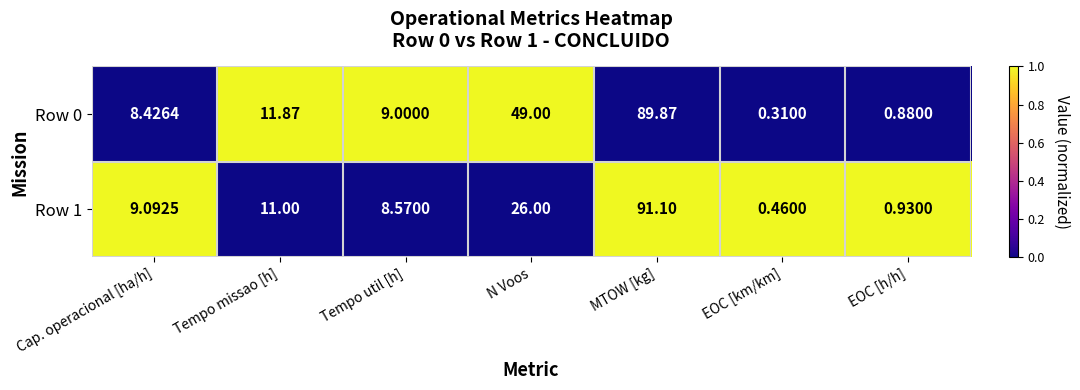

List the series in order of their peak value, lowest first.

Row 0, Row 1